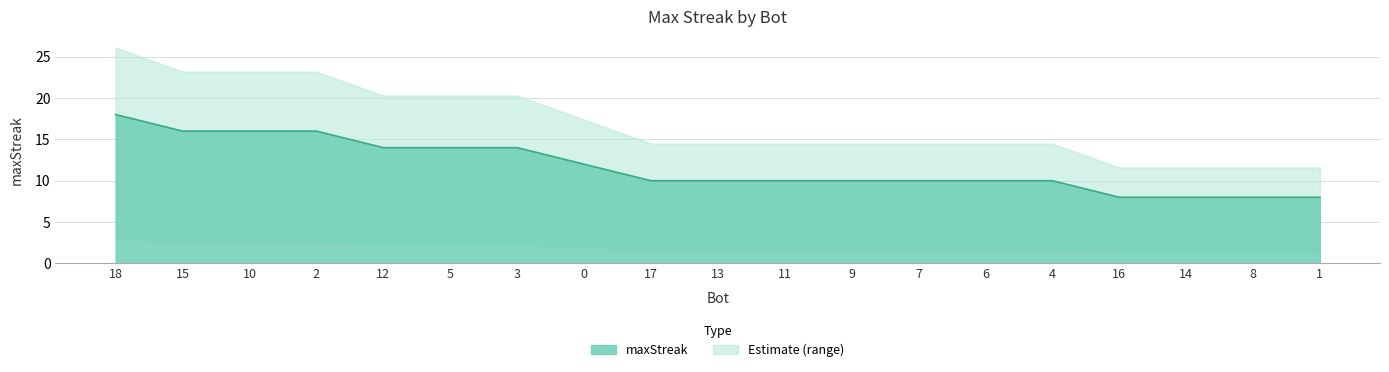

The chart shows a value of 8 at 1. True or false?

True